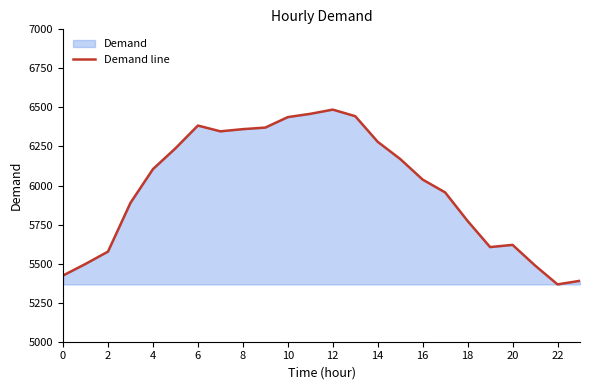

What is the difference between the maximum and minimum values?

1119